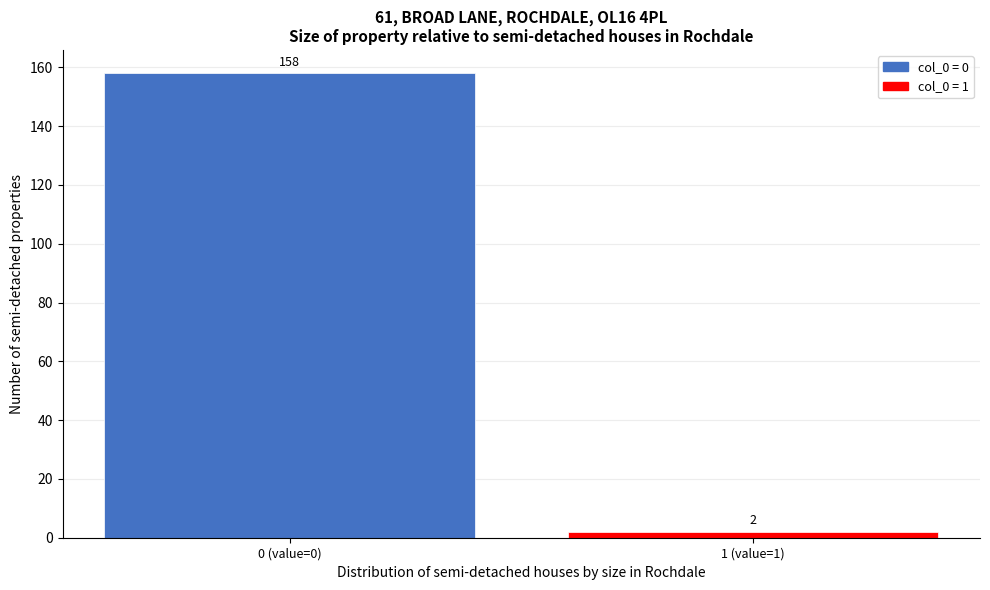

Reading left to right, transcribe all the data shown in this chart.

158	2